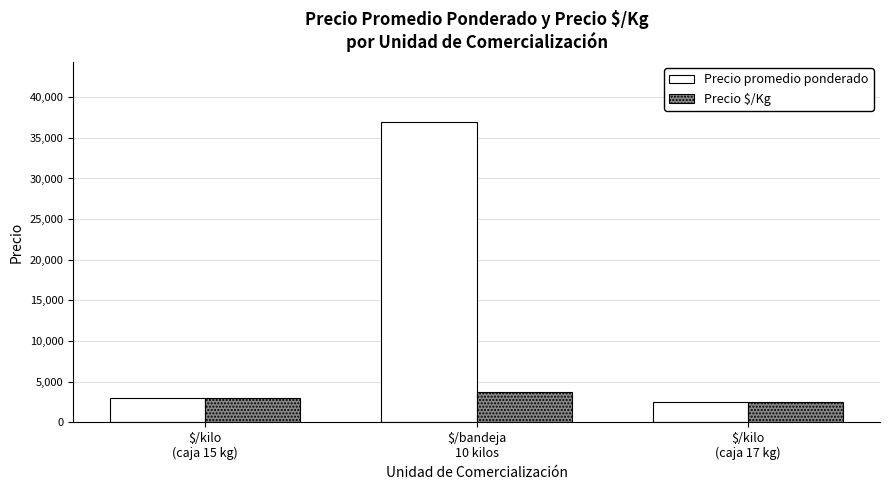

What is the label of the 1st bar from the left?

$/kilo
(caja 15 kg)